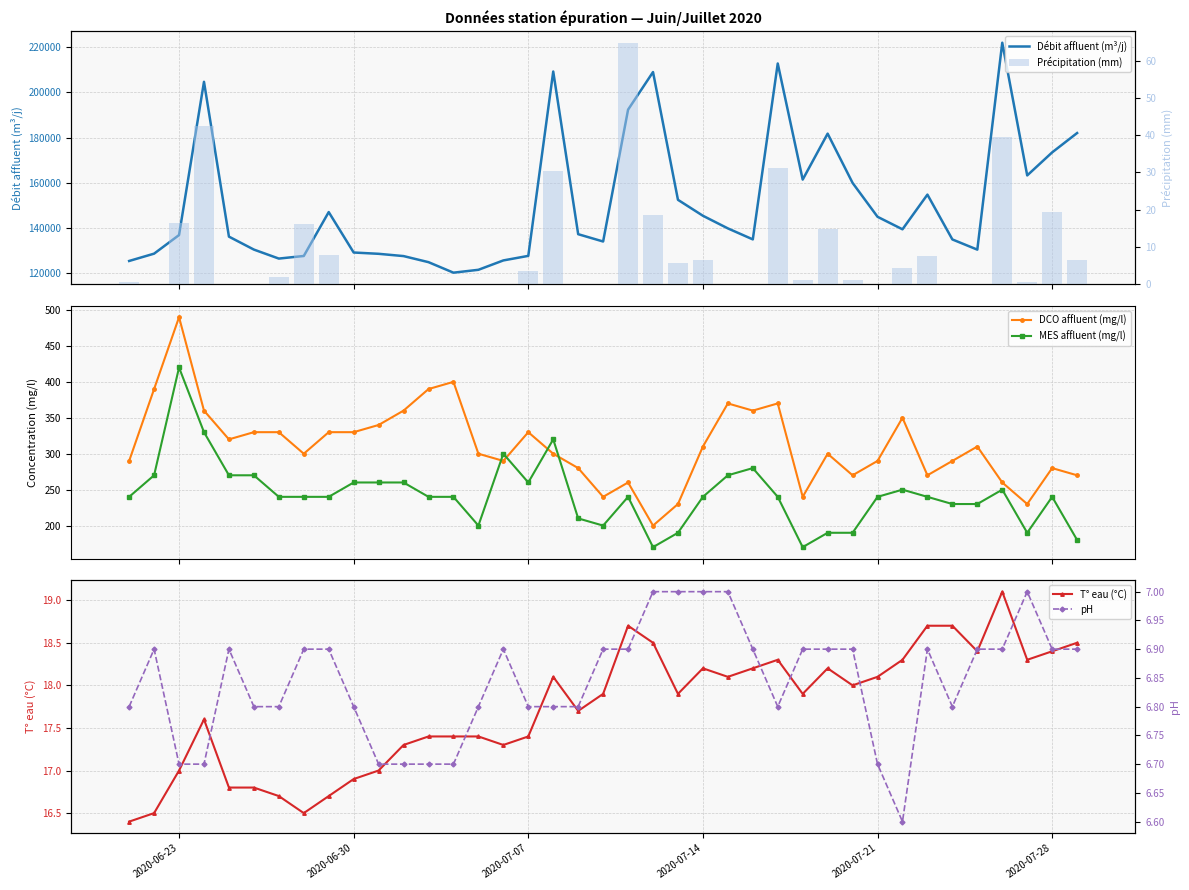

True or false: DCO affluent (mg/l) and MES affluent (mg/l) cross at least once.

True